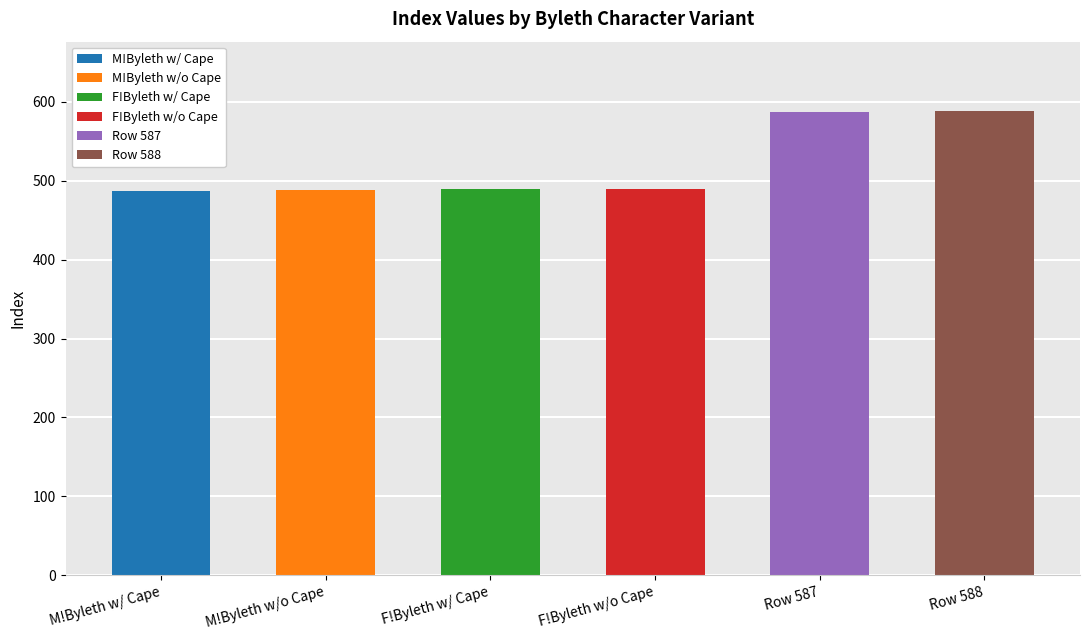

What is the value of the 4th bar from the left?

490